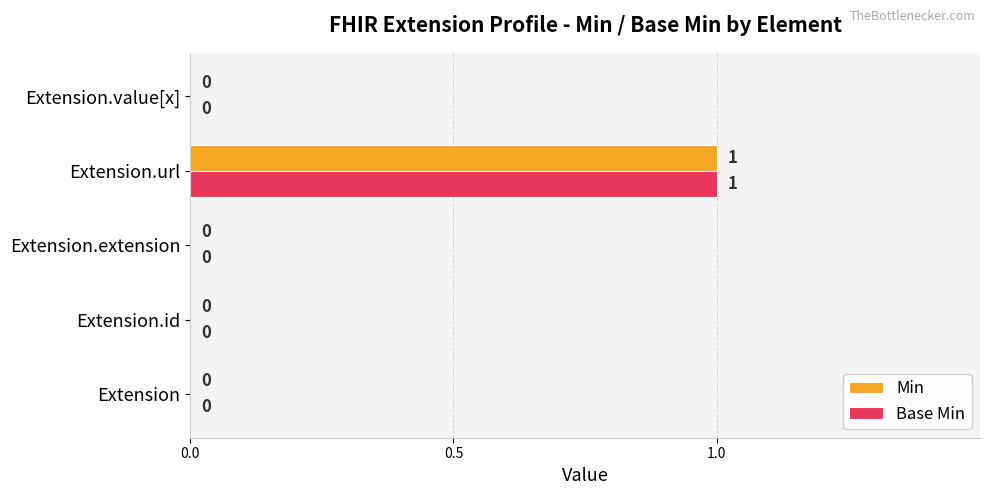

The Base Min series shows 0 at Extension.extension. True or false?

True